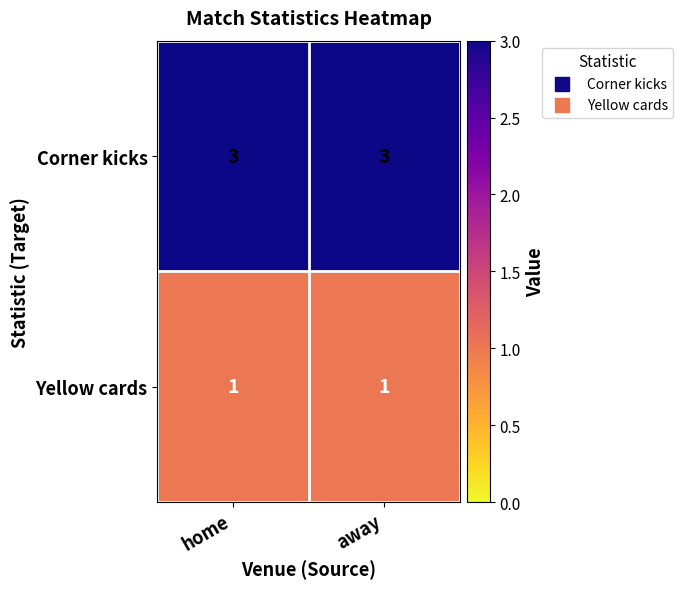

Rank the series by their maximum value, from highest to lowest.

Corner kicks, Yellow cards